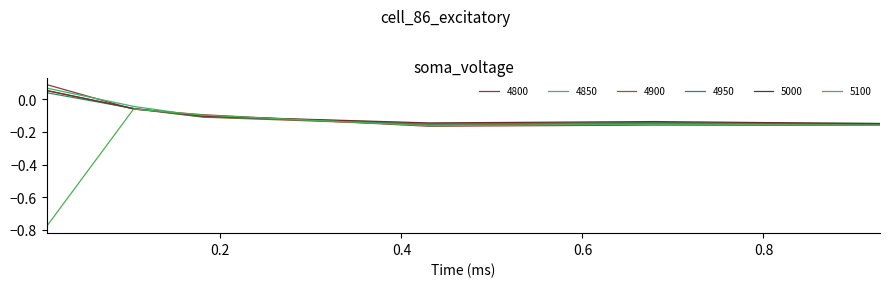

Does the chart display data point markers on the line(s)?

No